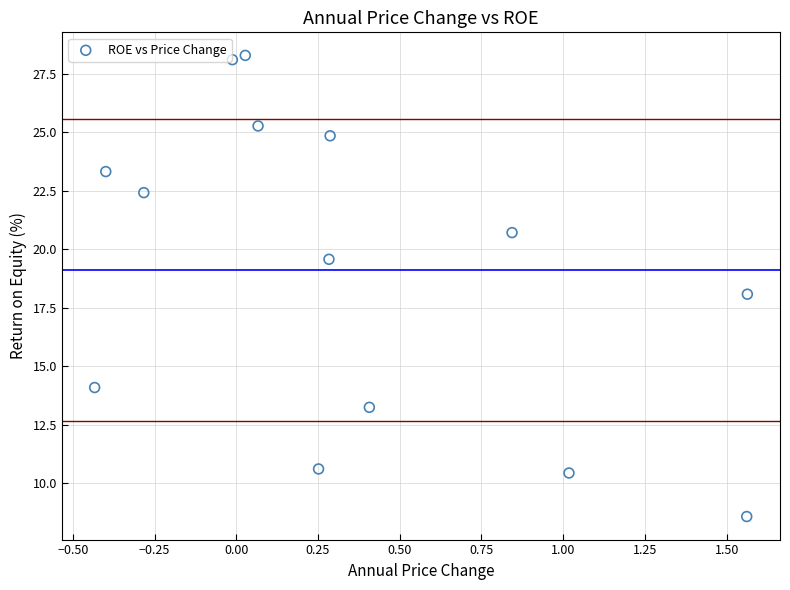

What is the range of Y values (max minus min)?

19.7